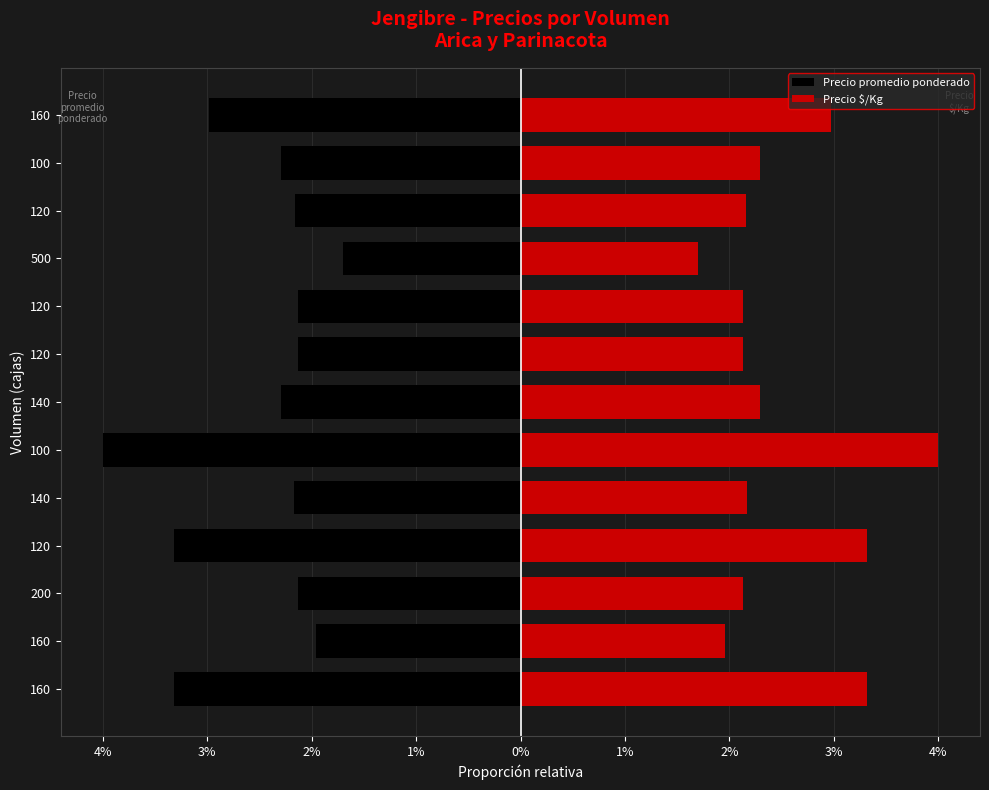

Which series changed the most between 200 and 120?

Precio promedio ponderado